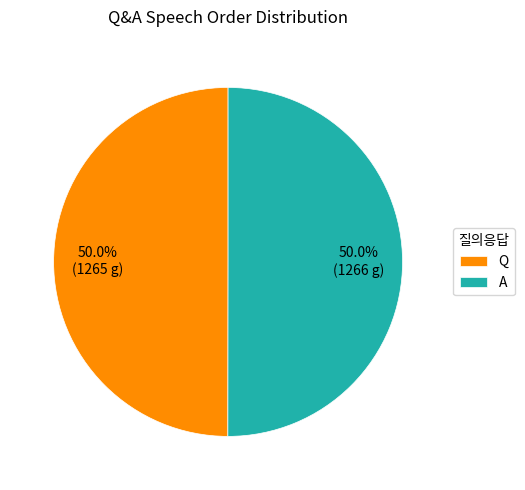

How many segments does this pie chart have?

2